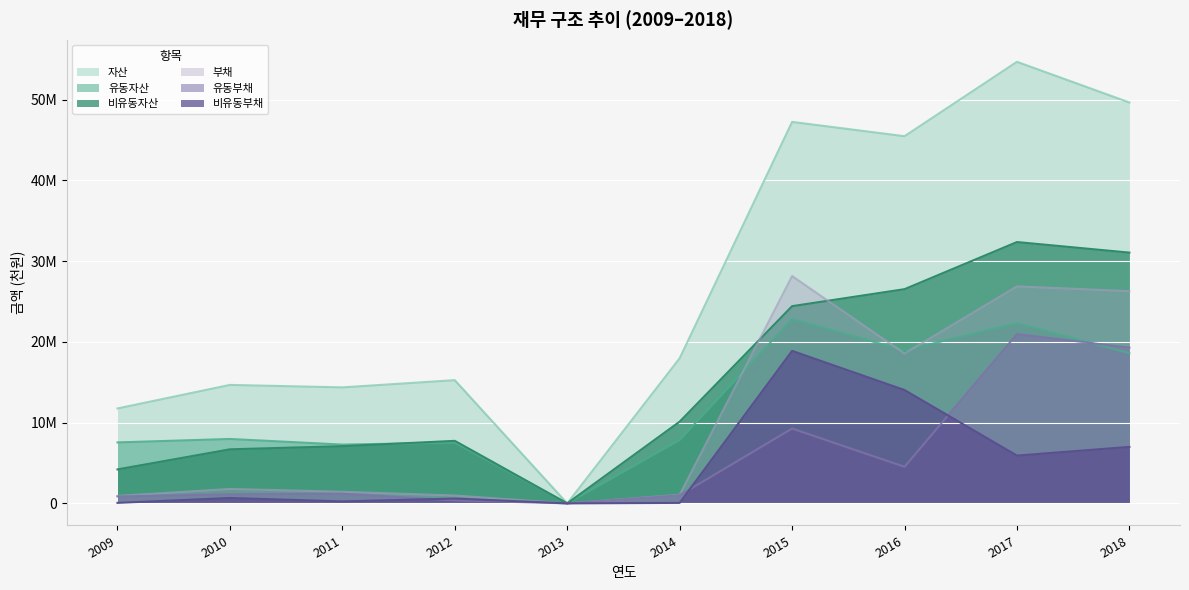

Does the chart display data point markers on the line(s)?

No